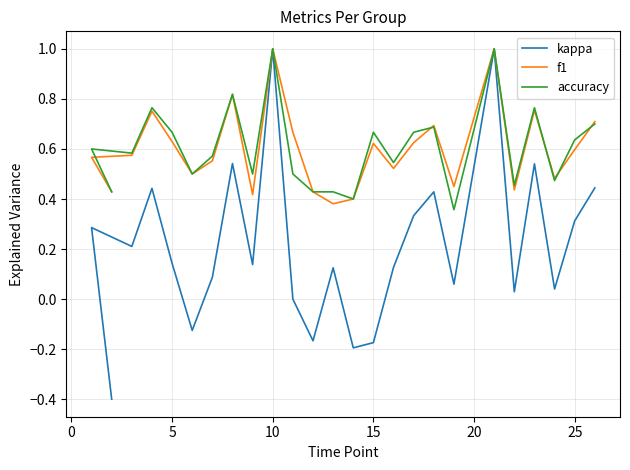

What is the minimum value shown in the chart?

-0.4